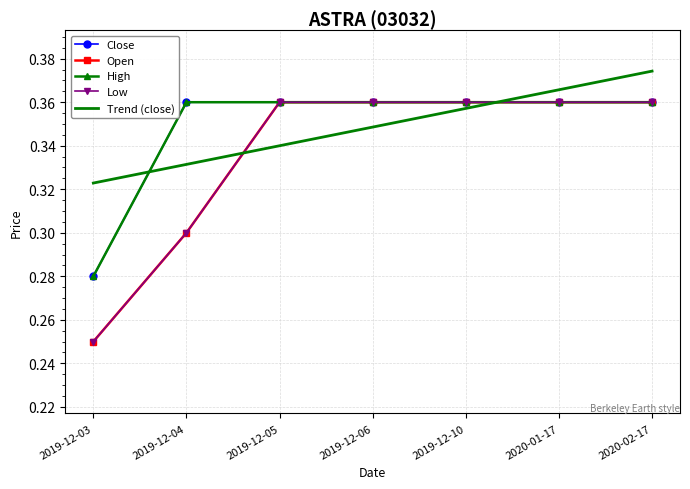

At 2019-12-03, list the series in order from smallest to largest.

Open, Low, Close, High, Trend (close)